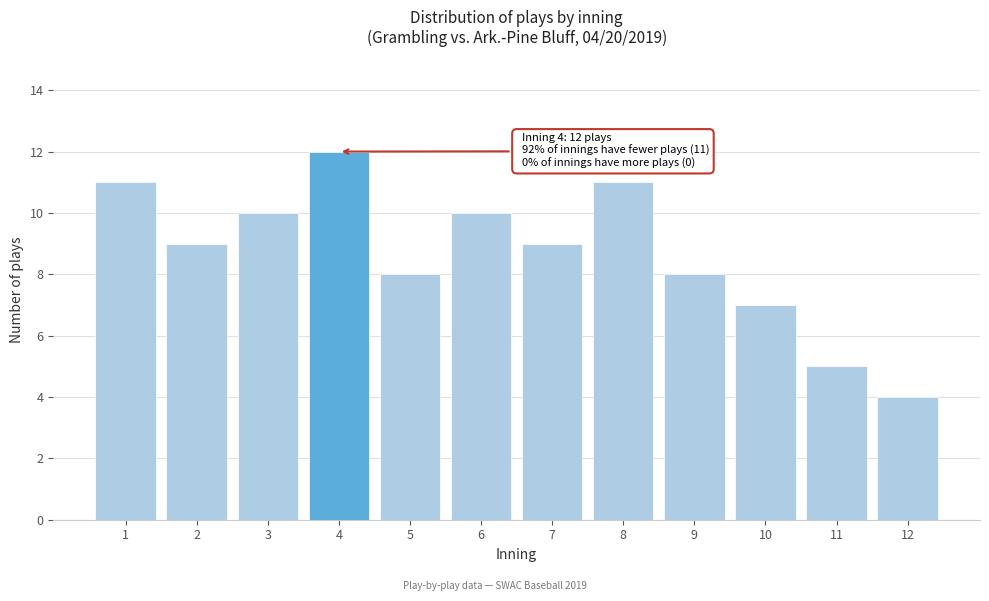

Reading left to right, what are all the values shown in this chart?

11	9	10	12	8	10	9	11	8	7	5	4